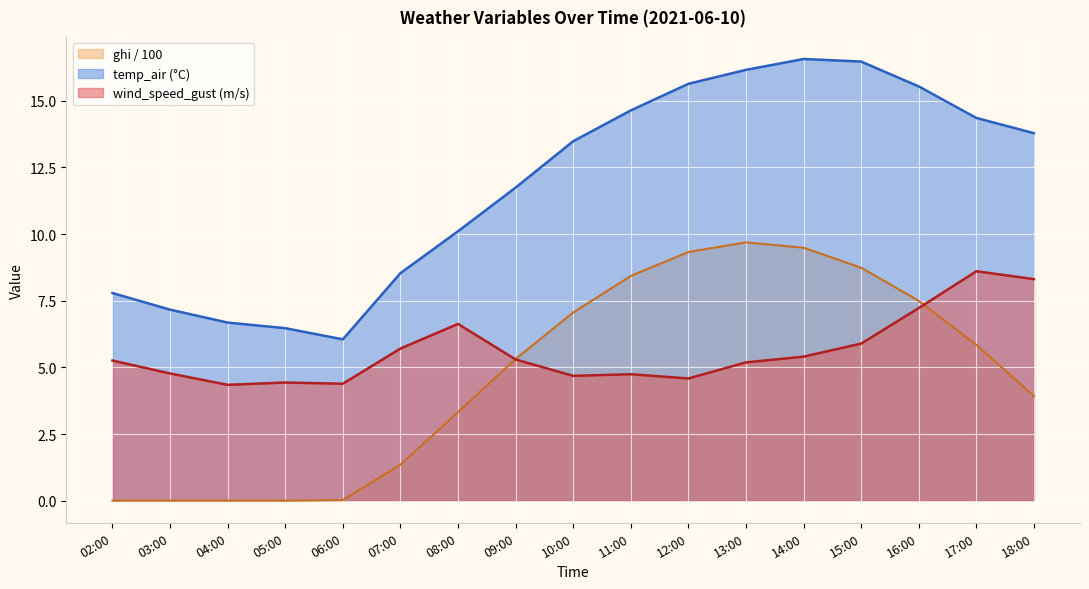

The ghi_scaled series shows 9.3 at 12:00. True or false?

True